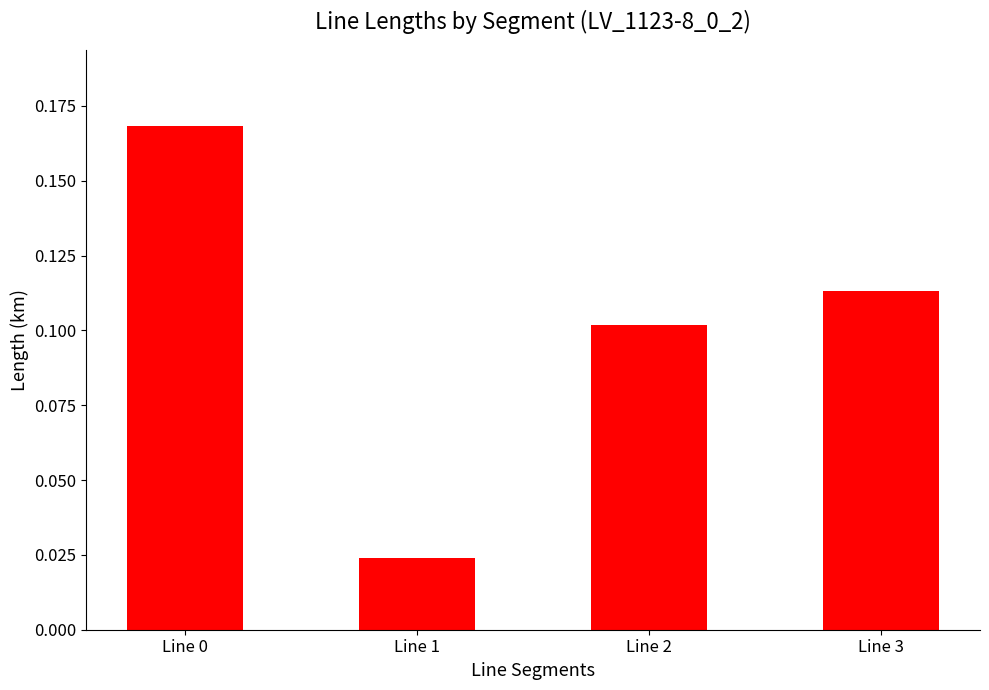

At which category does the chart reach its minimum across all series?

Line 1